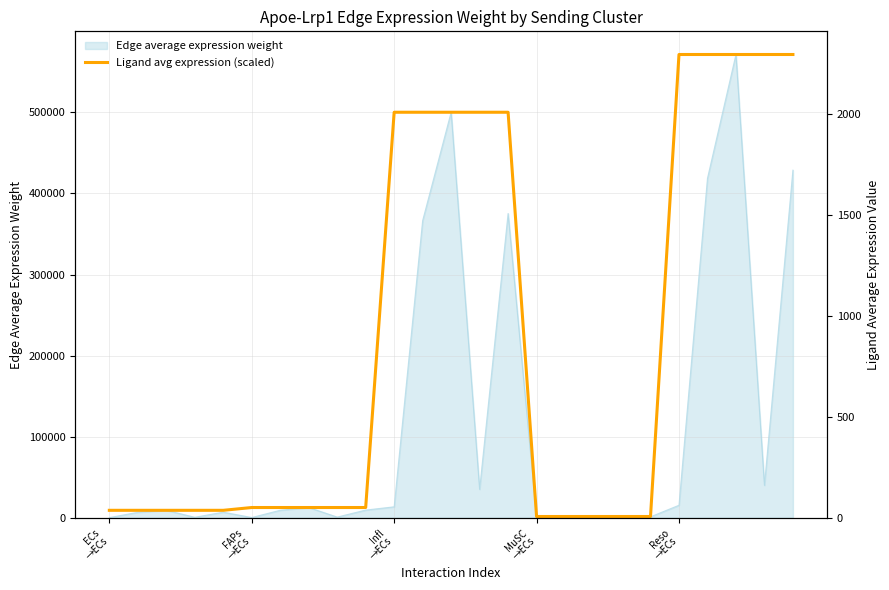

What is the label of the 10th point from the left?

9